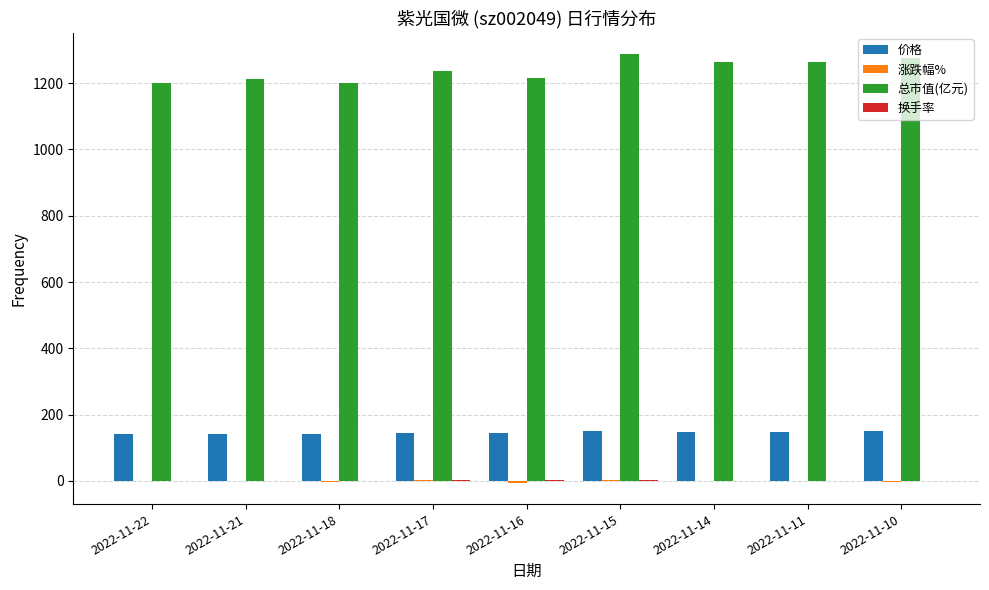

Which series has the largest total across all categories?

总市值(亿元)